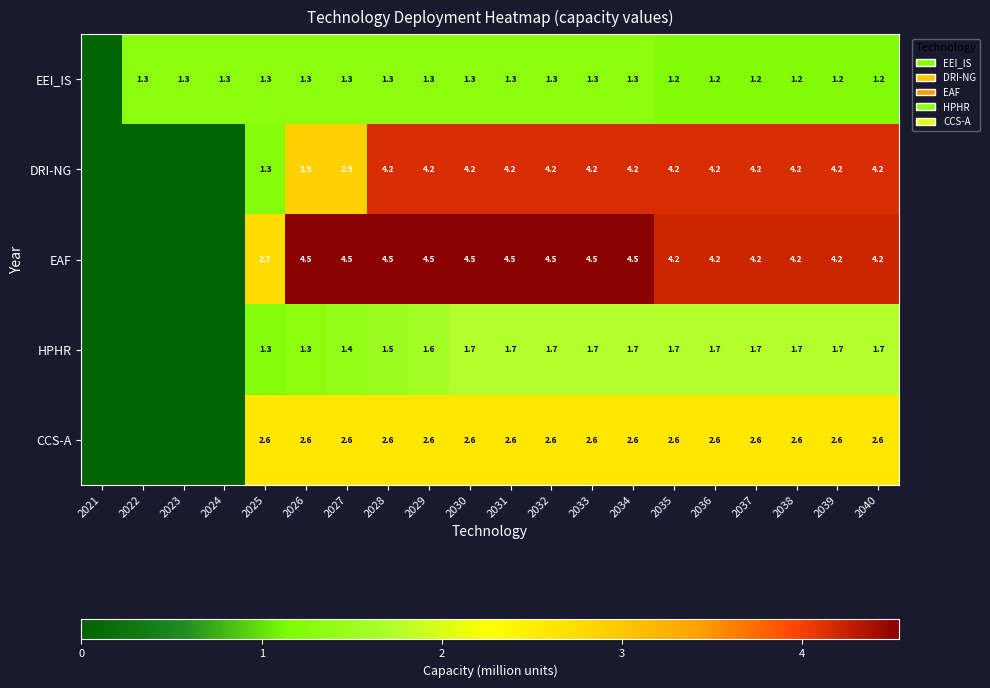

What is the total value across all series at 2033?

14.3